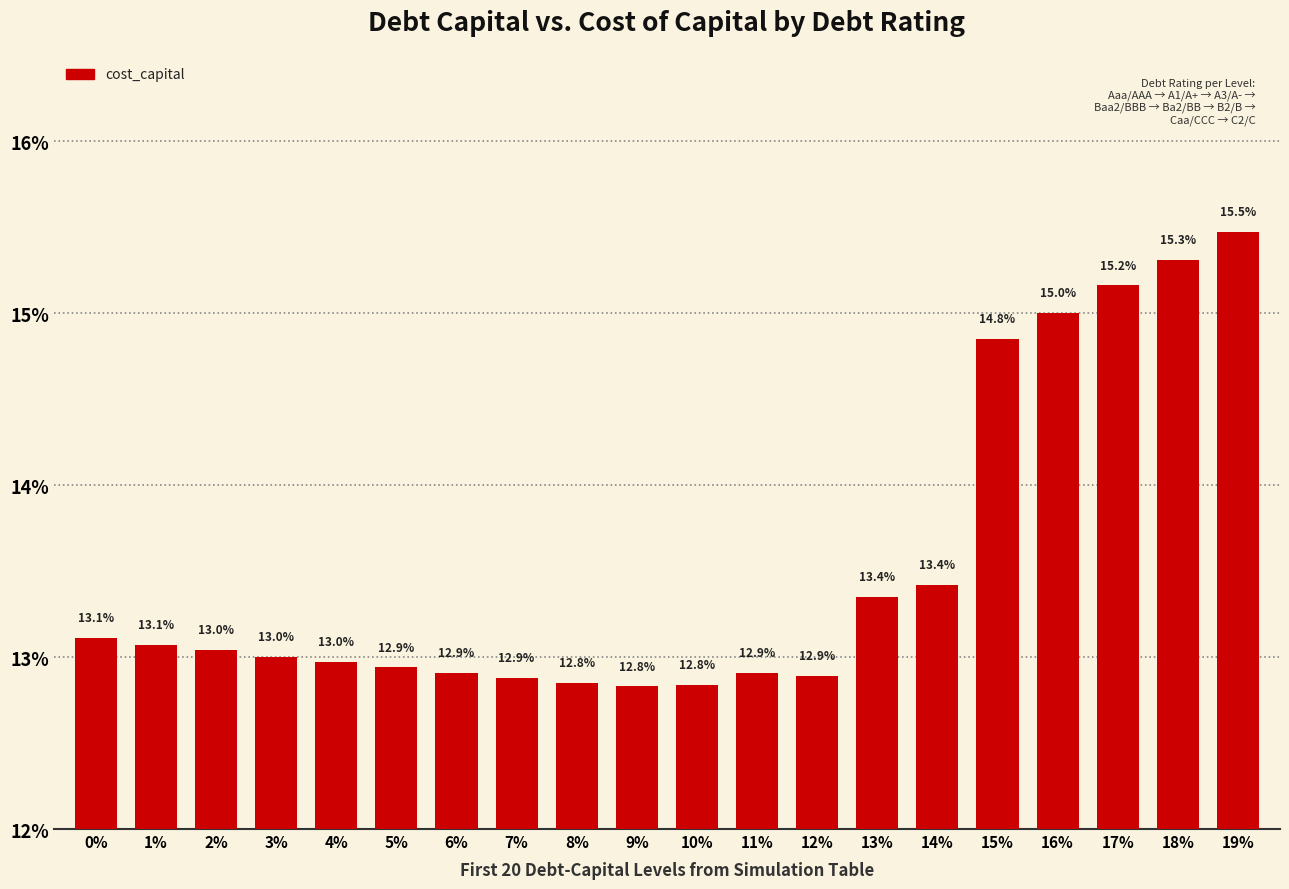

Rank the categories by value from lowest to highest.

9%, 10%, 8%, 7%, 12%, 6%, 11%, 5%, 4%, 3%, 2%, 1%, 0%, 13%, 14%, 15%, 16%, 17%, 18%, 19%